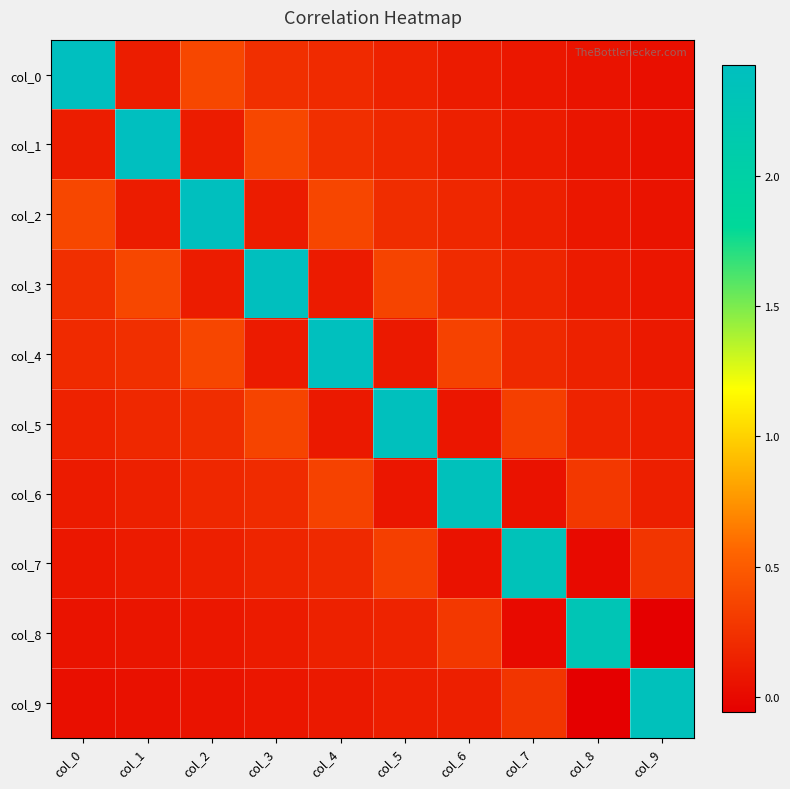

How many series are shown in this chart?

10